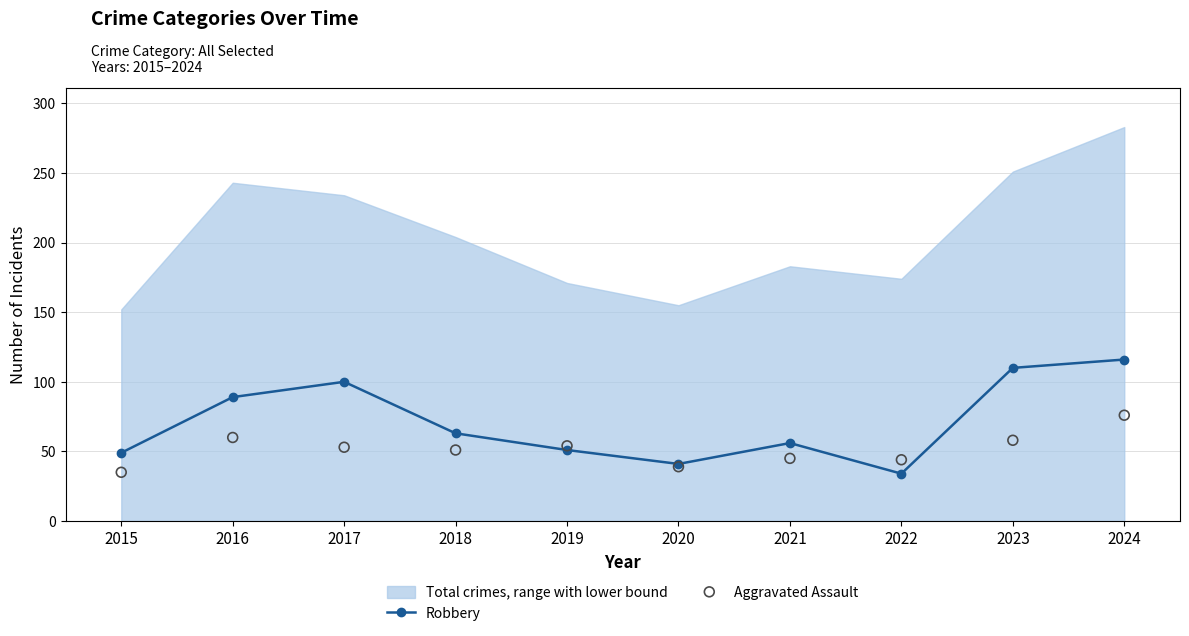

Which series reaches the maximum Y coordinate?

Robbery